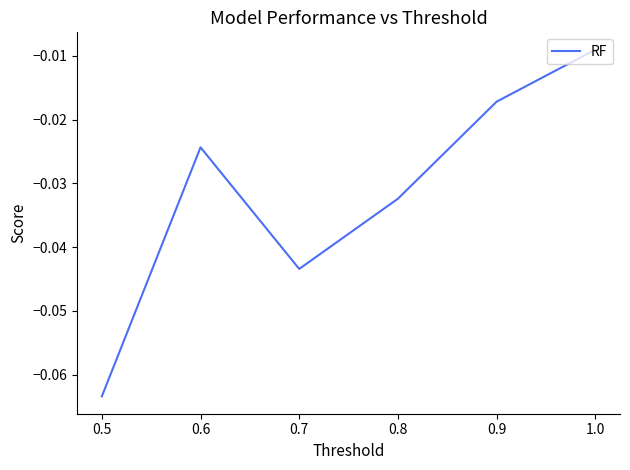

Which category has the lowest value across all series?

0.5